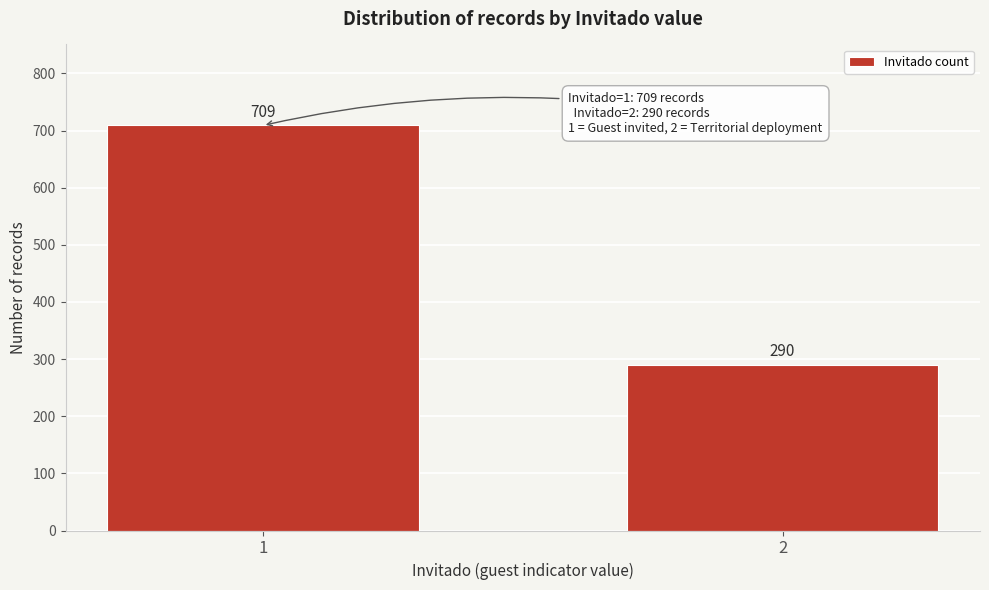

Reading left to right, extract all data points from this chart.

709	290